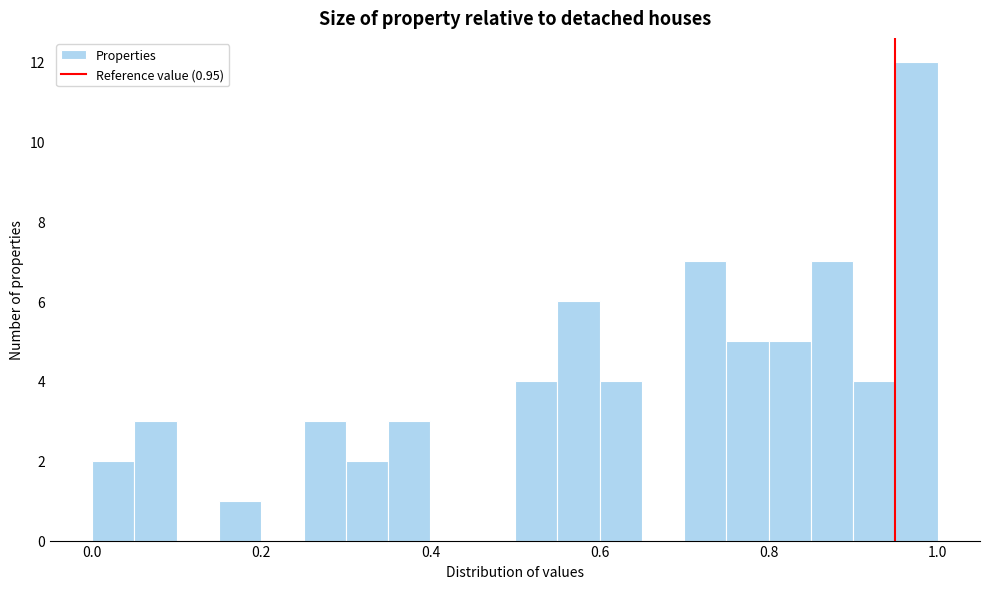

Read against the x-axis, roughly where is the centre of the tallest bar?

0.98